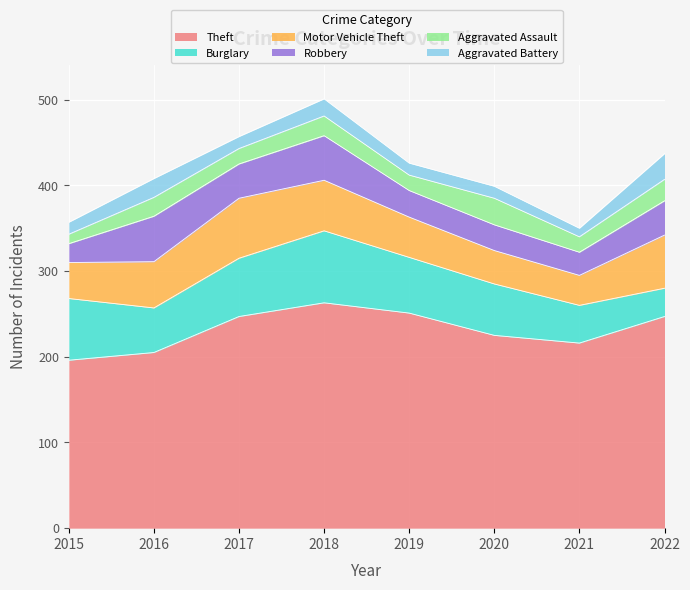

Reading right to left, extract all data points from this chart.

Theft: 2022=247	2021=216	2020=225	2019=251	2018=263	2017=247	2016=205	2015=196
Burglary: 2022=33	2021=44	2020=60	2019=65	2018=84	2017=68	2016=52	2015=72
Motor Vehicle Theft: 2022=62	2021=35	2020=39	2019=47	2018=59	2017=70	2016=54	2015=42
Robbery: 2022=40	2021=27	2020=30	2019=31	2018=52	2017=40	2016=53	2015=22
Aggravated Assault: 2022=25	2021=18	2020=31	2019=18	2018=23	2017=18	2016=22	2015=11
Aggravated Battery: 2022=30	2021=10	2020=14	2019=14	2018=20	2017=14	2016=22	2015=14